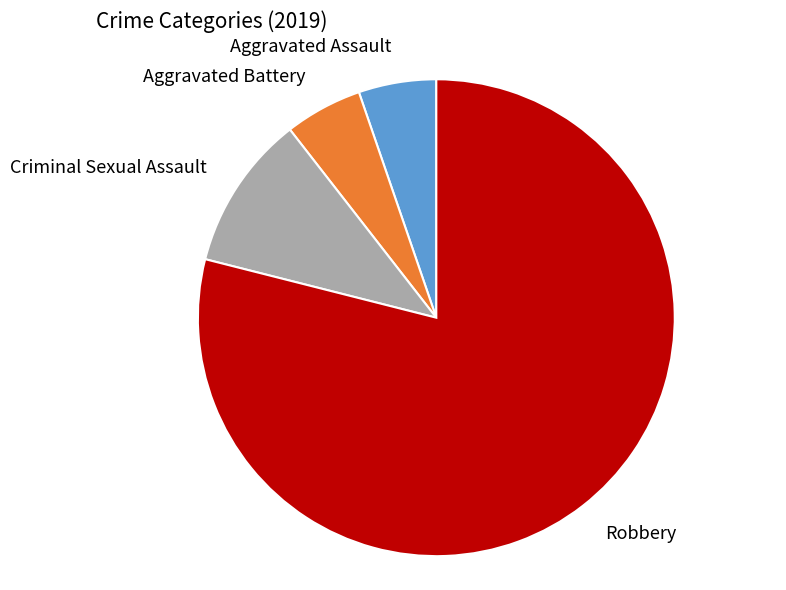

To the nearest percent, what is the difference between the Aggravated Battery and Criminal Sexual Assault slice percentages?

5%